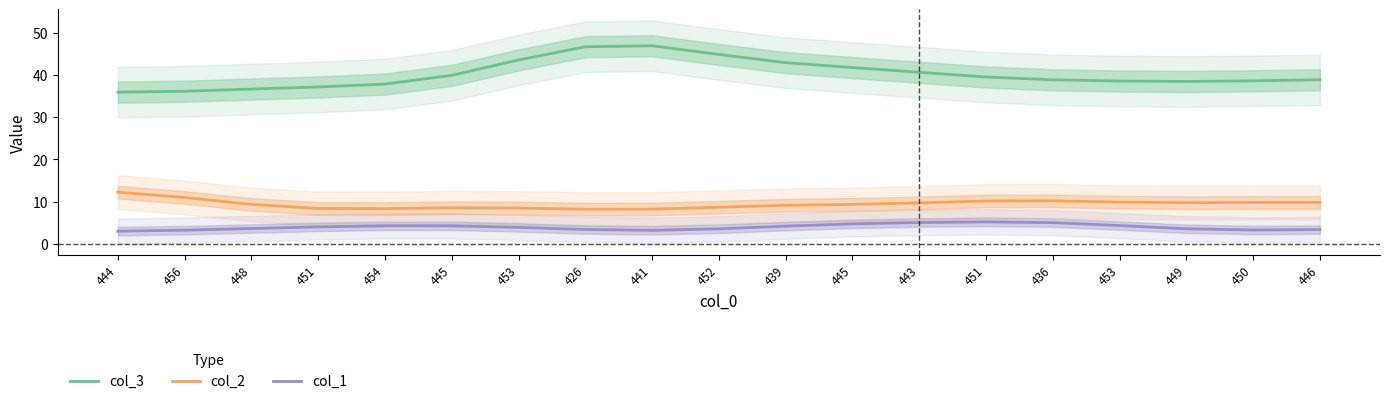

How many data points does each series have?

19